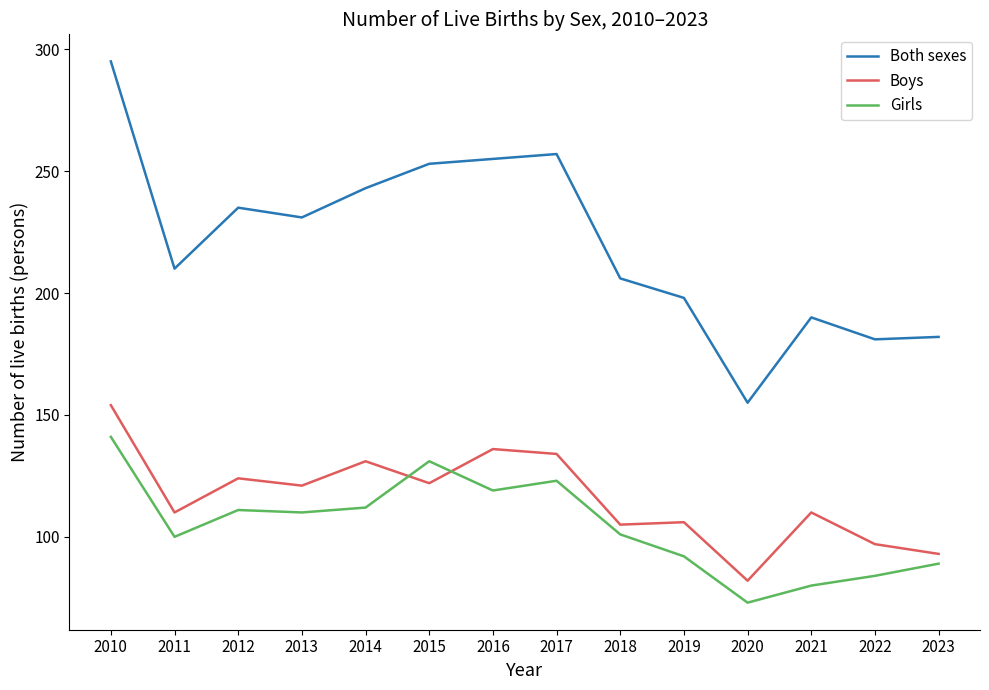

Reading right to left, extract all data points from this chart.

Both sexes: 182	181	190	155	198	206	257	255	253	243	231	235	210	295
Boys: 93	97	110	82	106	105	134	136	122	131	121	124	110	154
Girls: 89	84	80	73	92	101	123	119	131	112	110	111	100	141